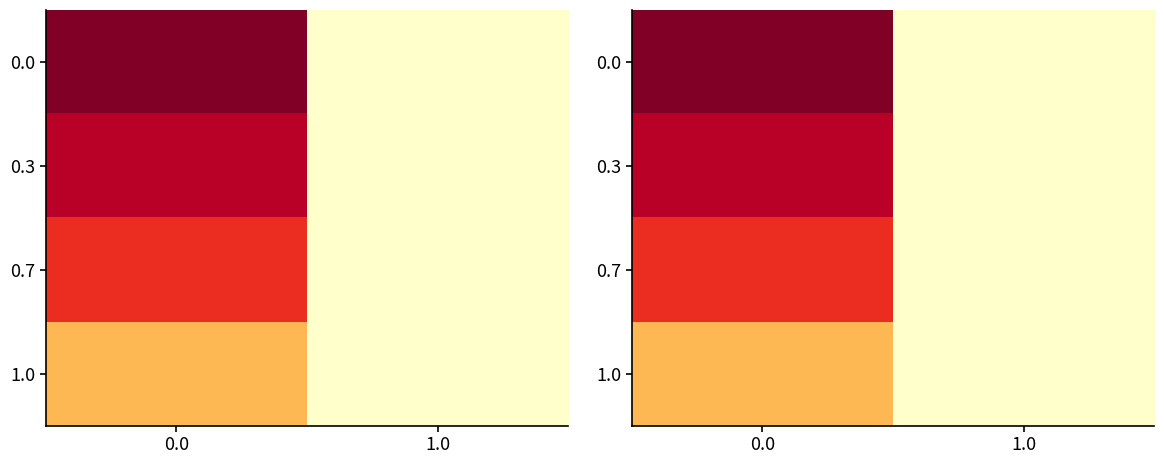

Which category has the lowest value in the 0.0 series?

1.0